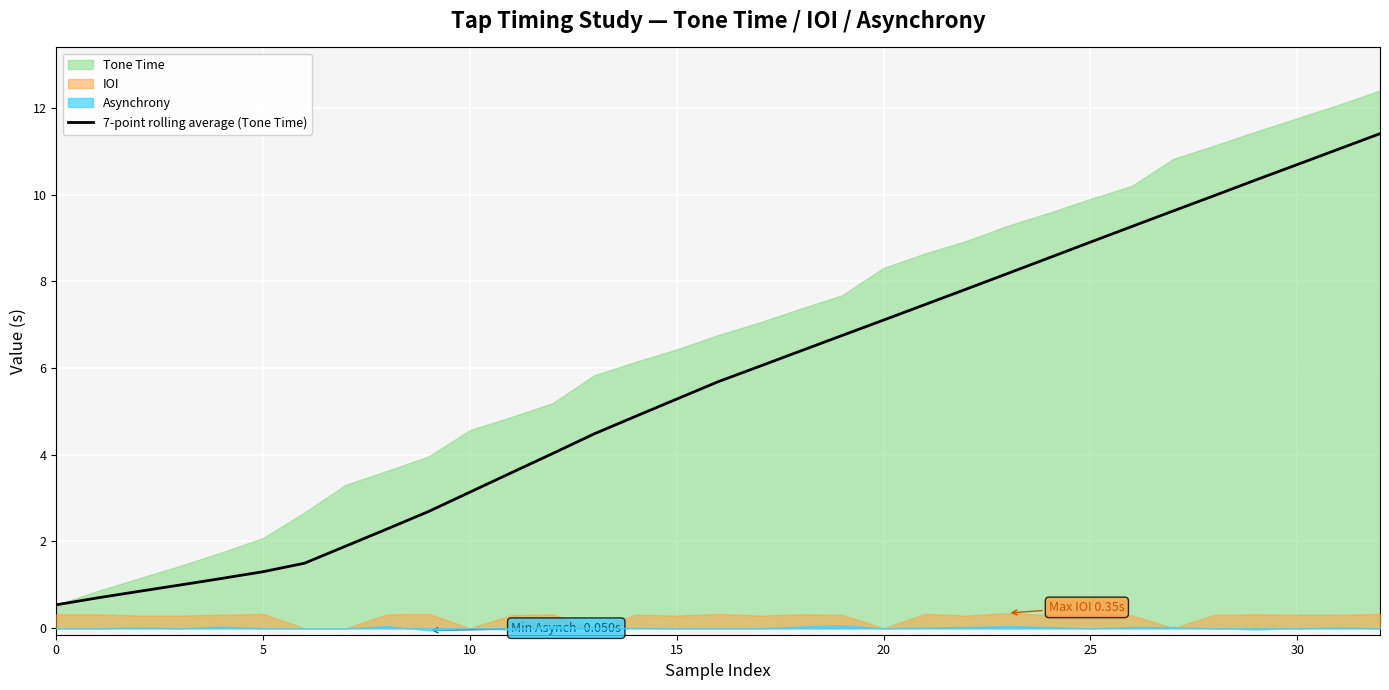

What is the minimum value for 7-point rolling average (Tone Time)?

0.5